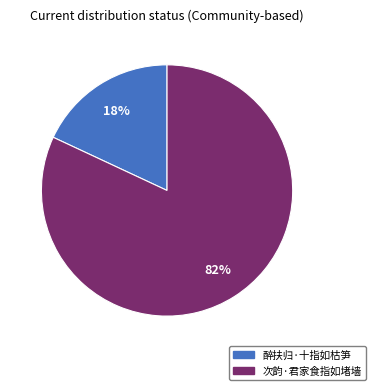

Rank the categories by value from lowest to highest.

醉扶归·十指如枯笋, 次韵·君家食指如堵墙